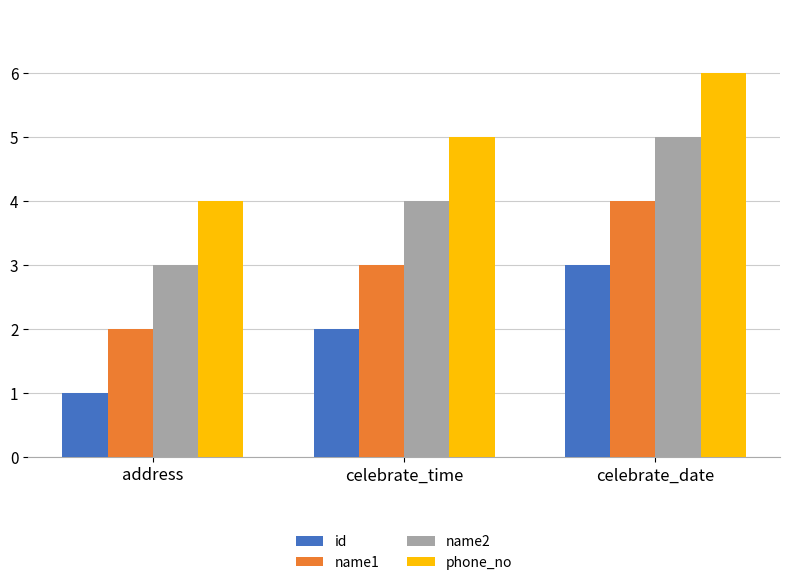

The id series shows 0 at address. True or false?

False